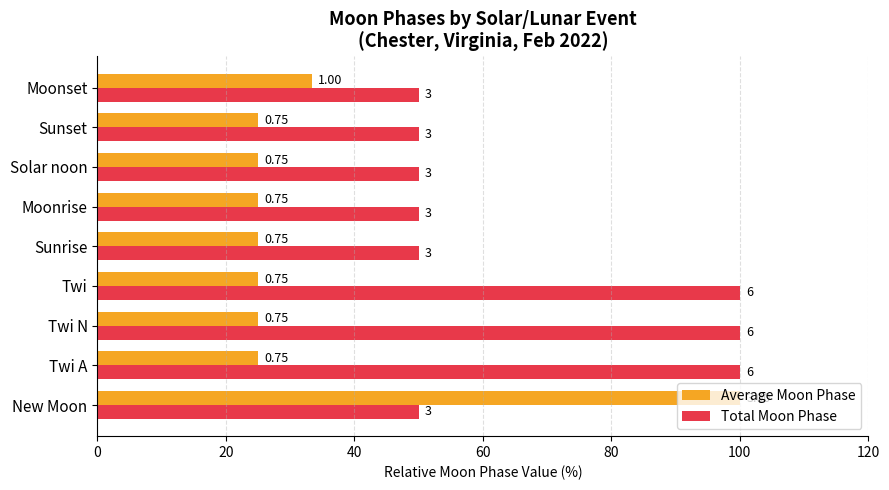

What are all the series names shown in the legend?

Average Moon Phase, Total Moon Phase